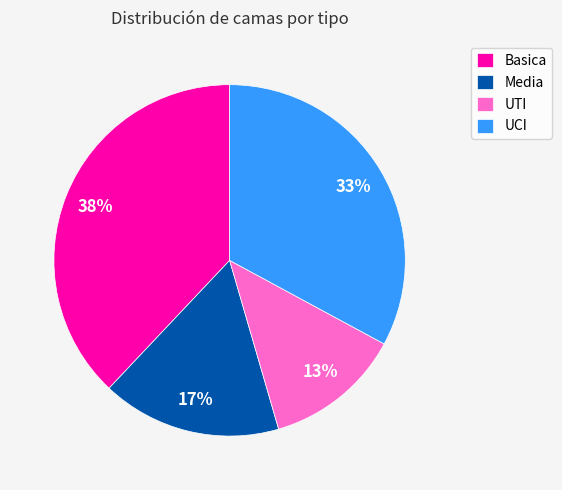

To the nearest percent, what is the average slice percentage?

25%